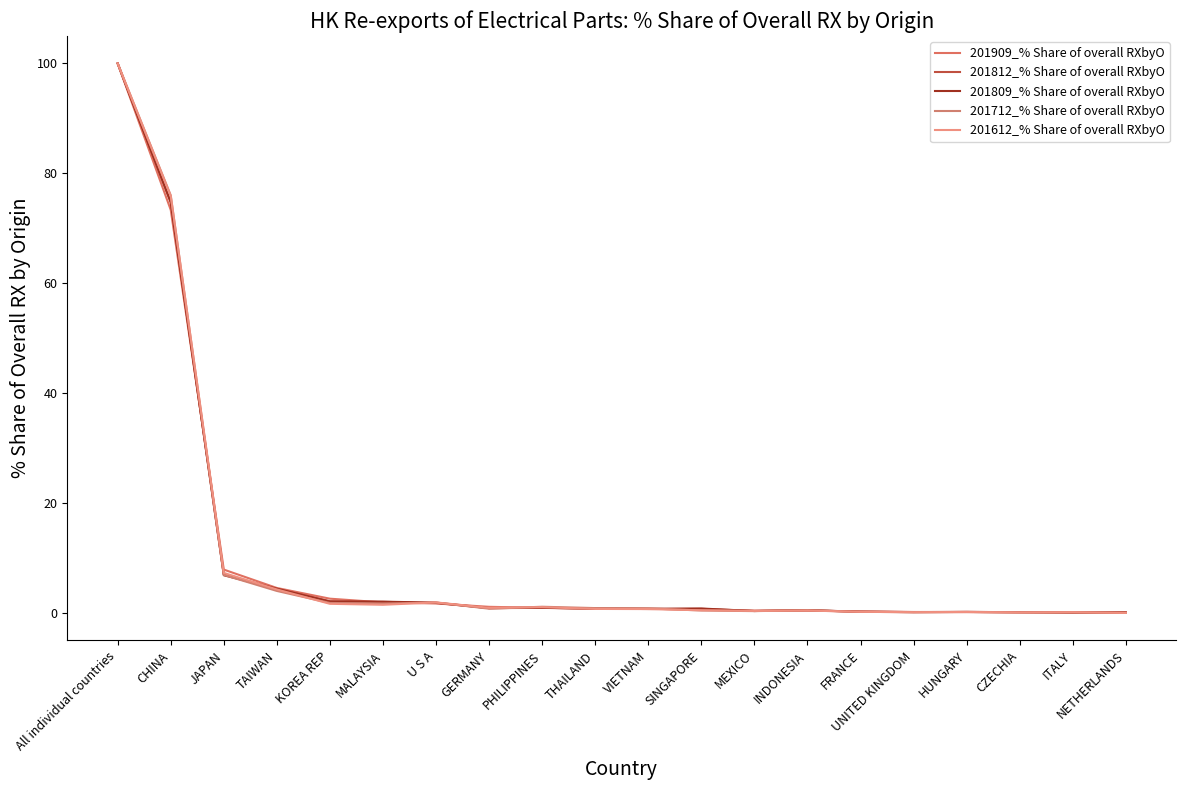

What is the value of the 201809_% Share of overall RXbyO point at the 10th from the left?

0.8